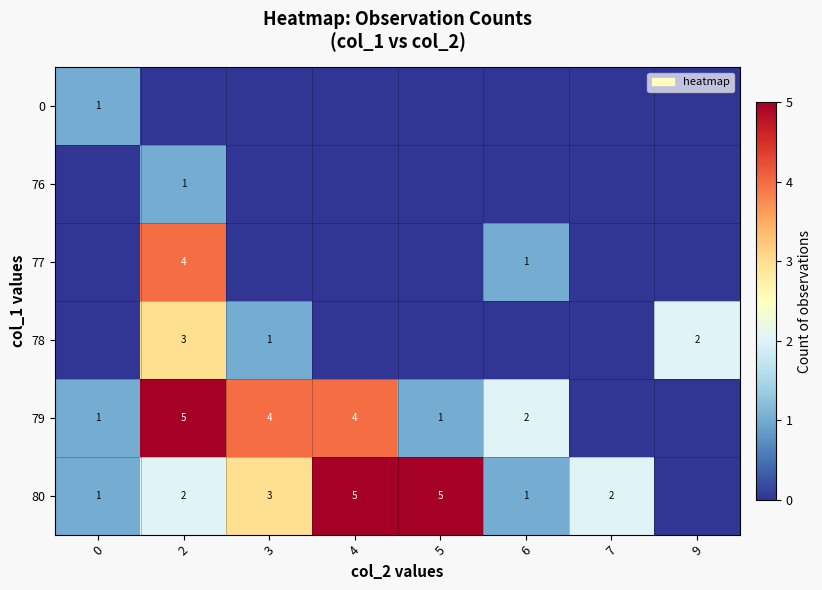

At which category does the chart reach its minimum across all series?

2